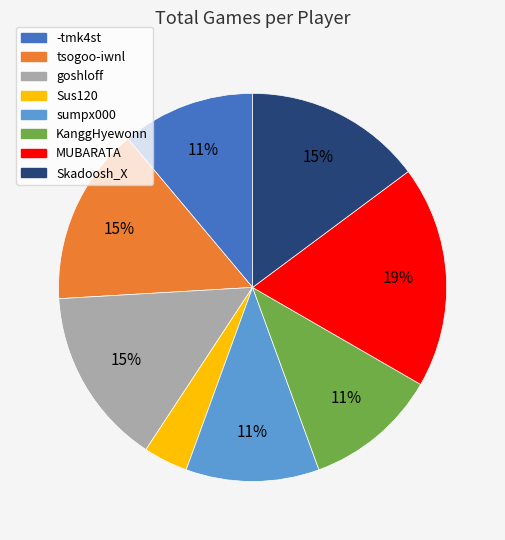

Is there any slice that represents more than half of the pie?

No